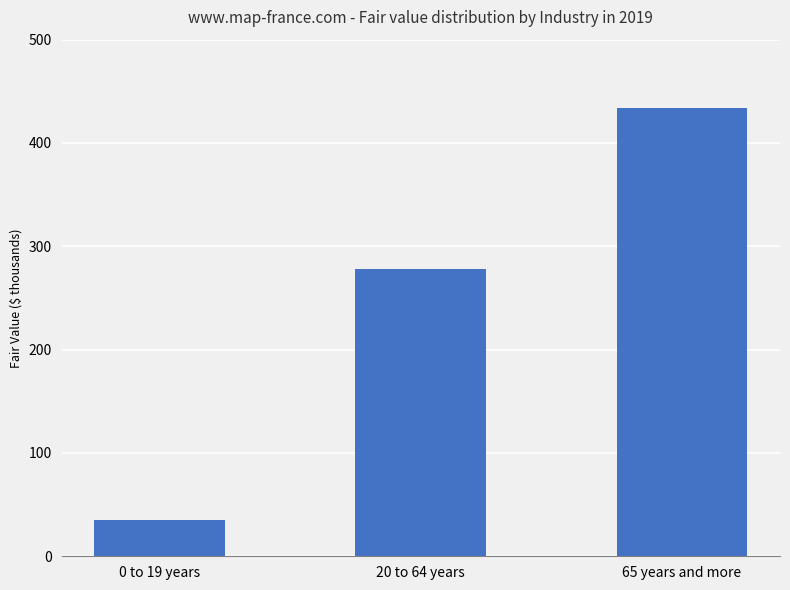

Does the chart contain any negative values?

No